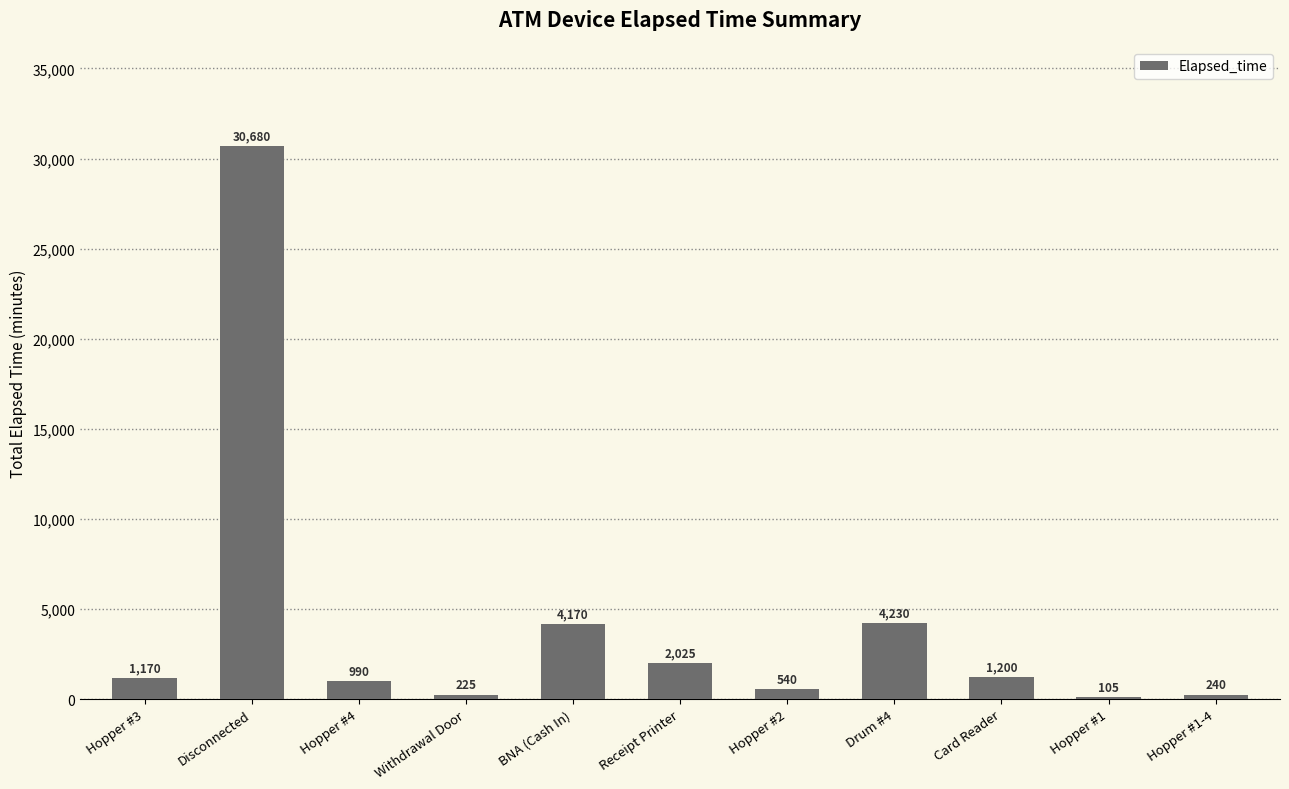

What is the sum of the values at Disconnected and Hopper #1?

30785